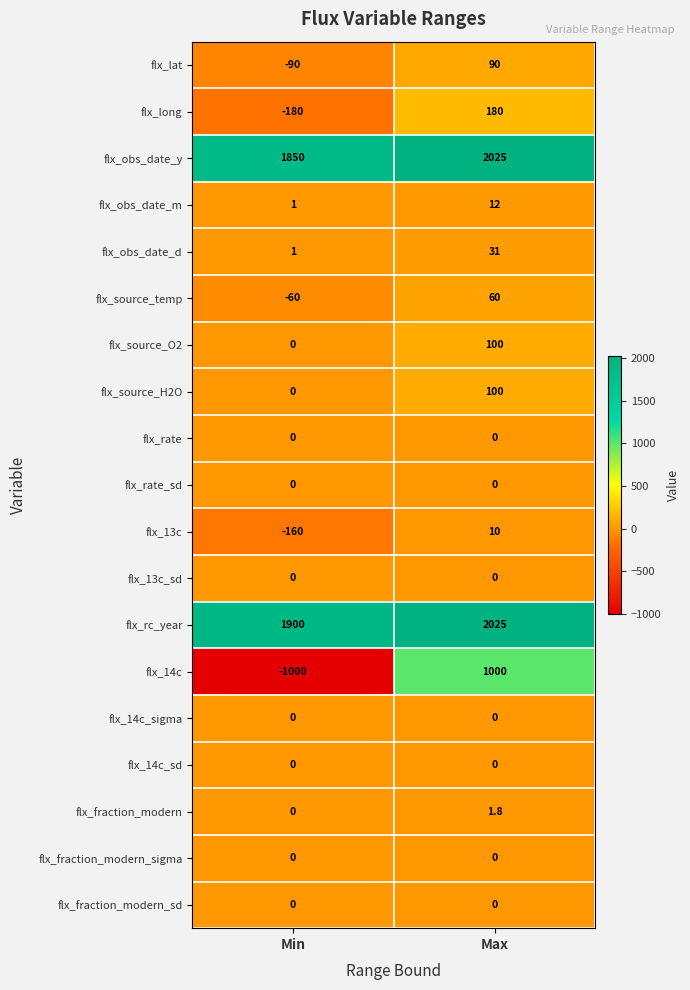

What is the difference between the maximum and minimum values in the flx_obs_date_d series?

30.0